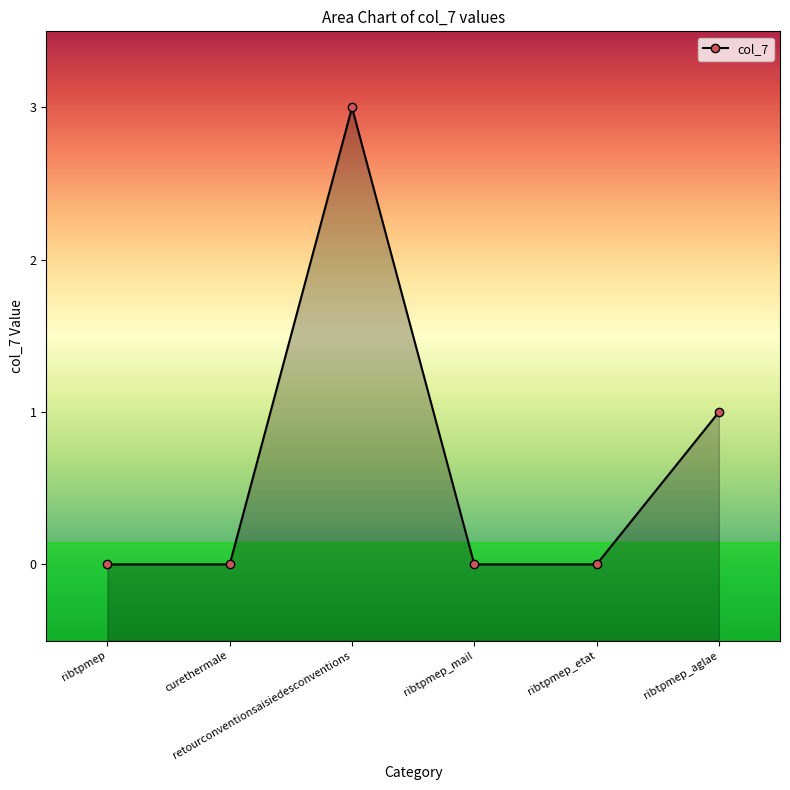

Count the values in the range 0 to 1.

5